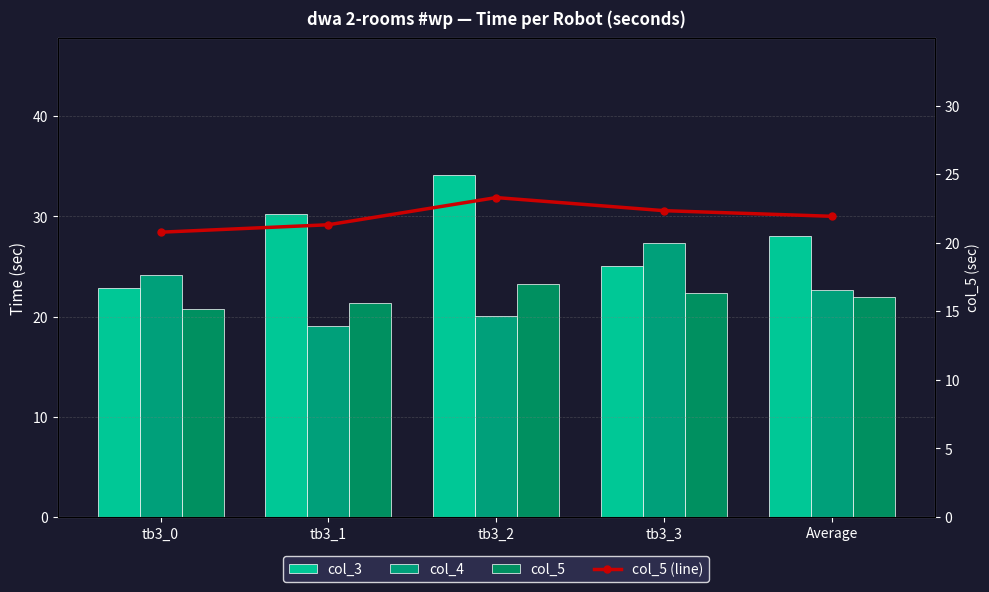

List the series in order of their peak value, highest first.

col_3, col_4, col_5, col_5 (line)